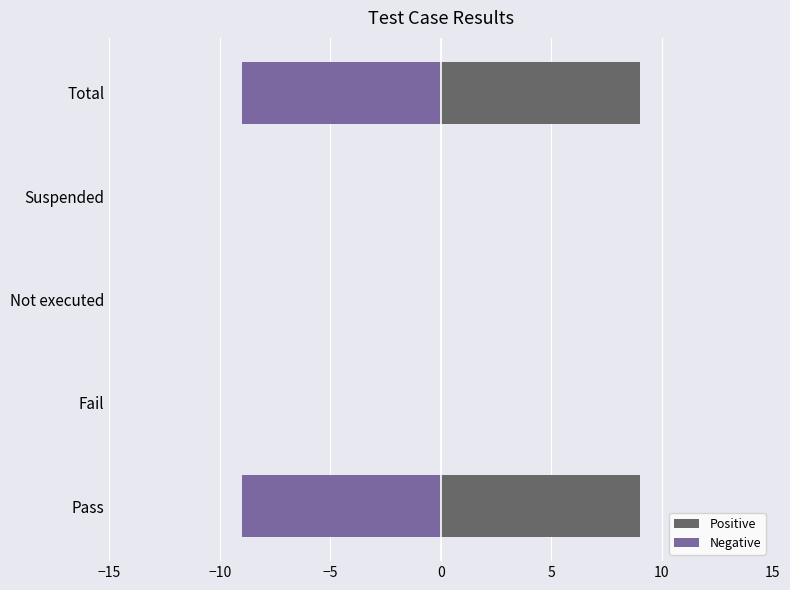

What position from the right is Total?

1